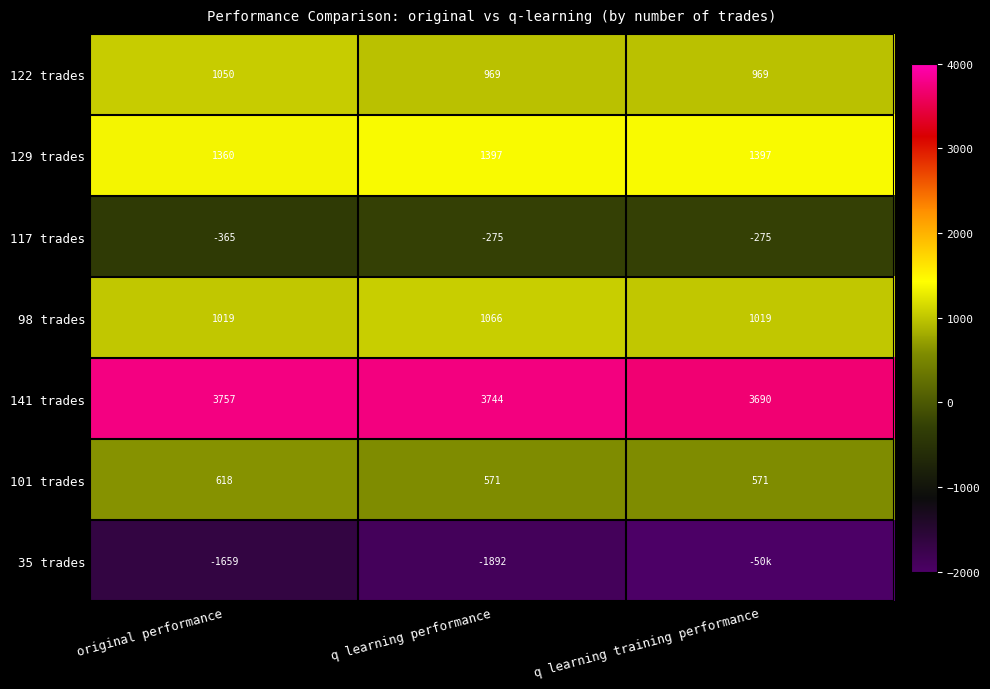

Is it true that 141 trades equals 5048.8 at original performance?

False